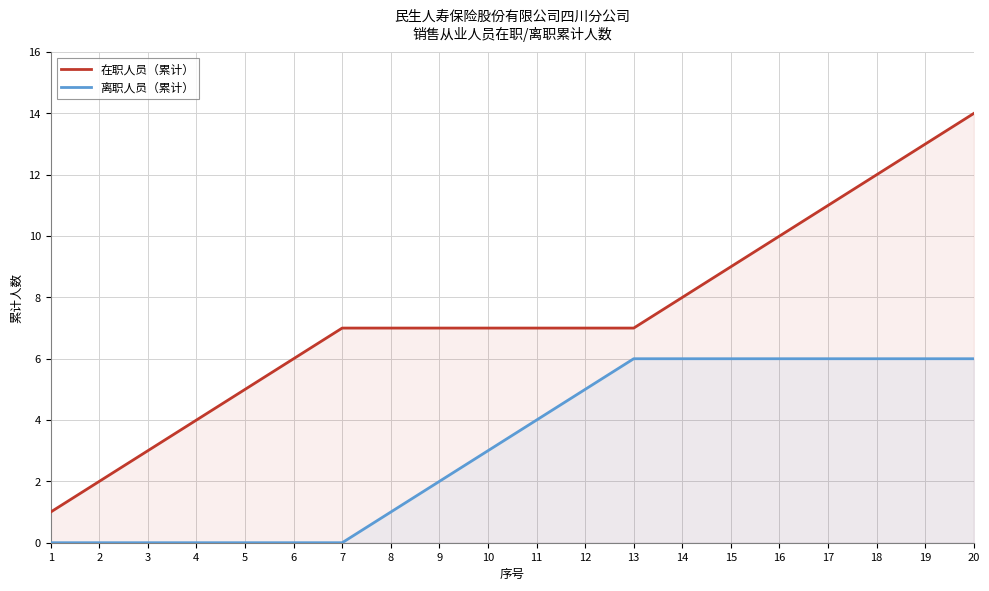

Reading right to left, transcribe all the data shown in this chart.

在职人员（累计）: 20=14	19=13	18=12	17=11	16=10	15=9	14=8	13=7	12=7	11=7	10=7	9=7	8=7	7=7	6=6	5=5	4=4	3=3	2=2	1=1
离职人员（累计）: 20=6	19=6	18=6	17=6	16=6	15=6	14=6	13=6	12=5	11=4	10=3	9=2	8=1	7=0	6=0	5=0	4=0	3=0	2=0	1=0